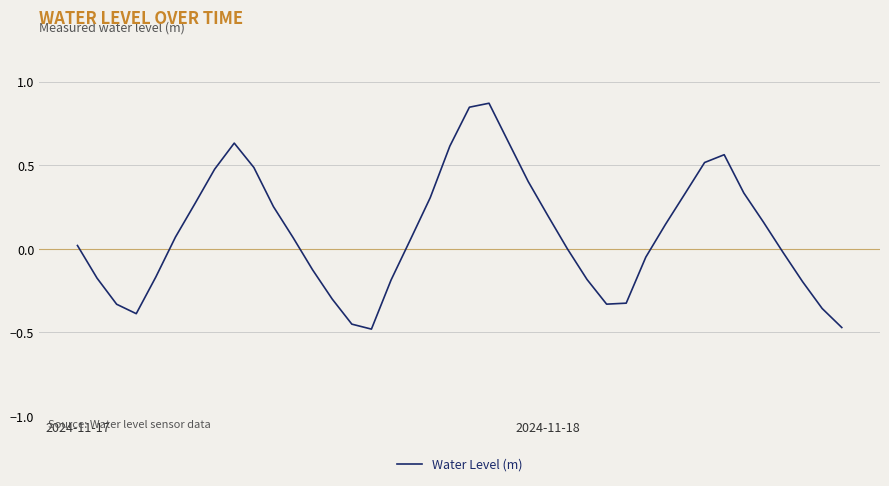

What is the greatest value displayed?

0.9